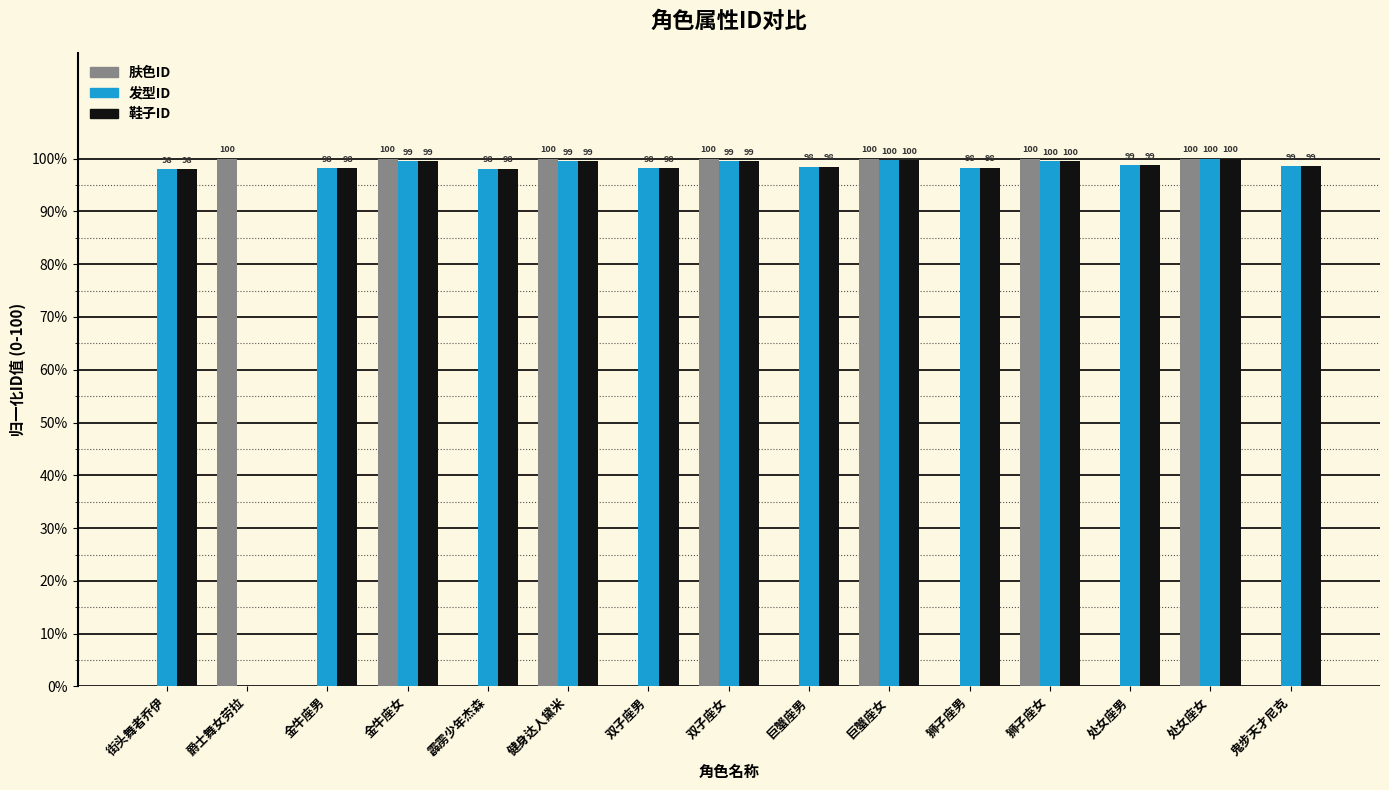

Between 双子座女 and 巨蟹座男, which series saw the biggest shift?

肤色ID